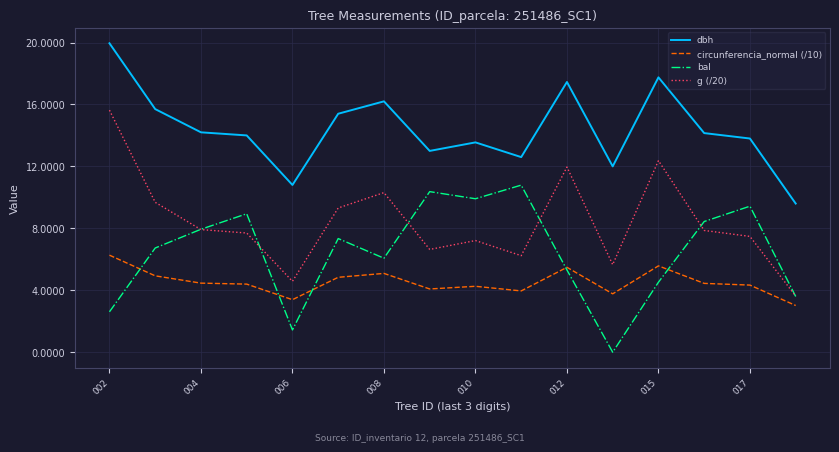

Rank the series by their maximum value, from highest to lowest.

dbh, g (/20), bal, circunferencia_normal (/10)